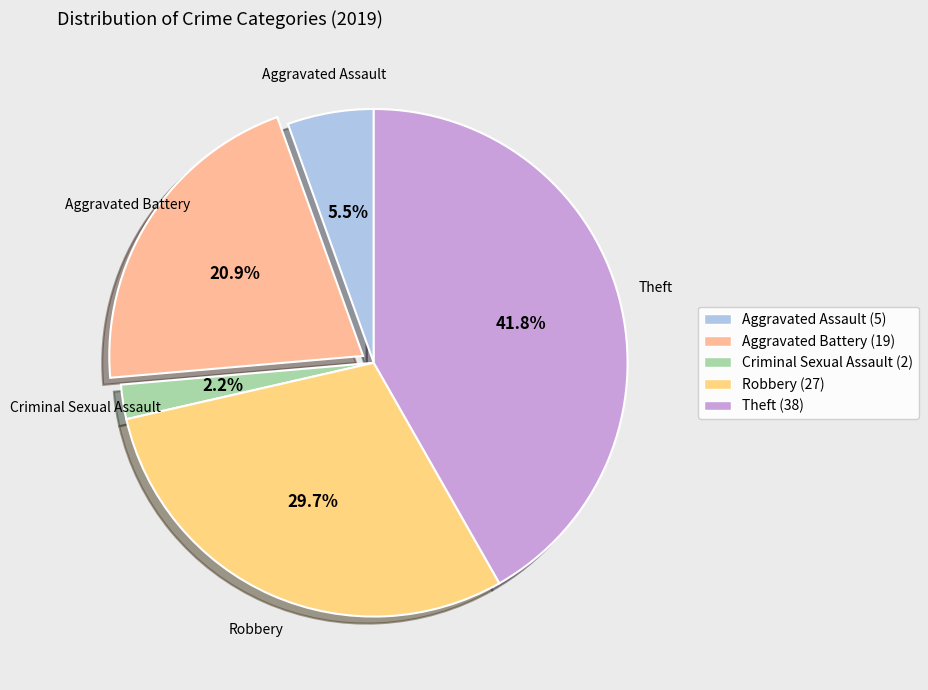

Is it true that Aggravated Assault is 1% of the pie?

False